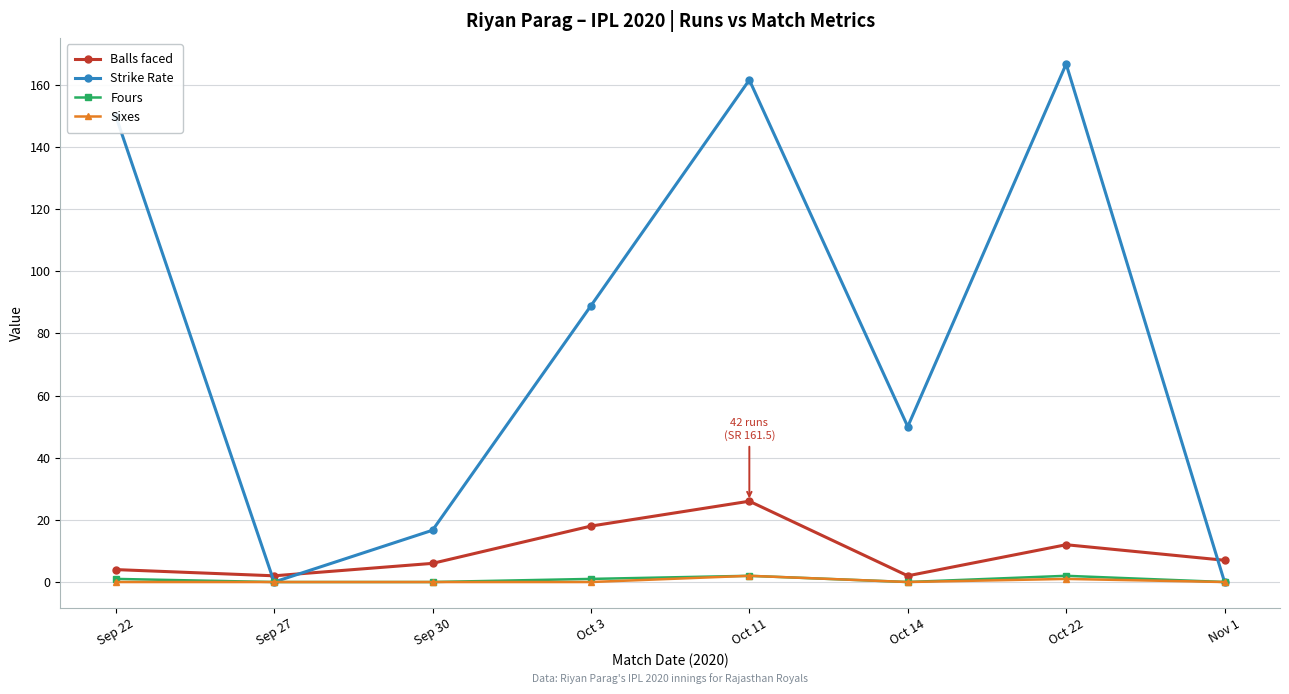

The value of Strike Rate at Oct 14 is 50.0. True or false?

True